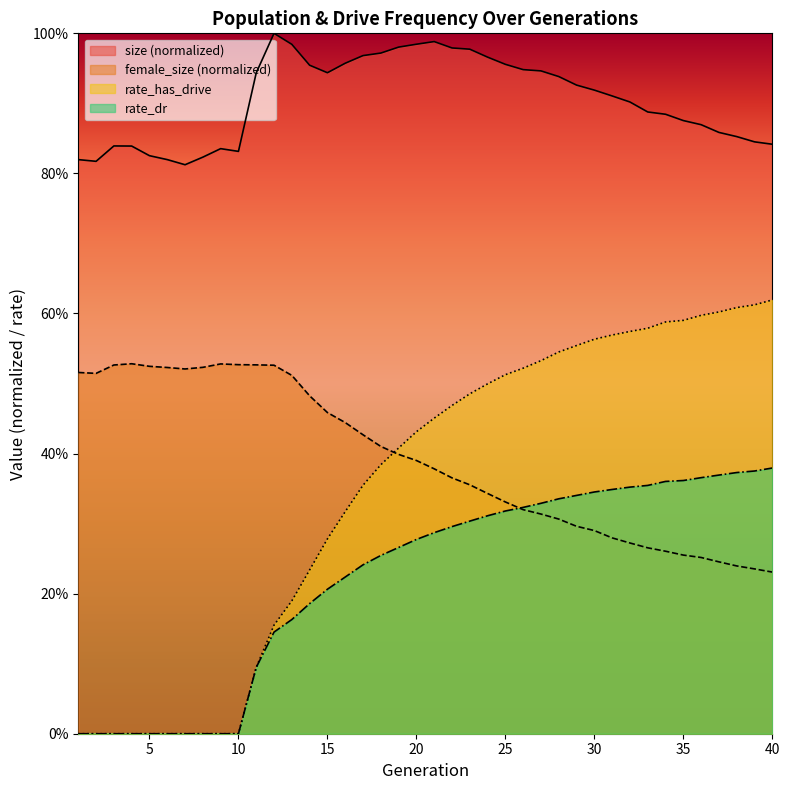

What is the value of the rate_has_drive point at the 30th from the left?

0.6